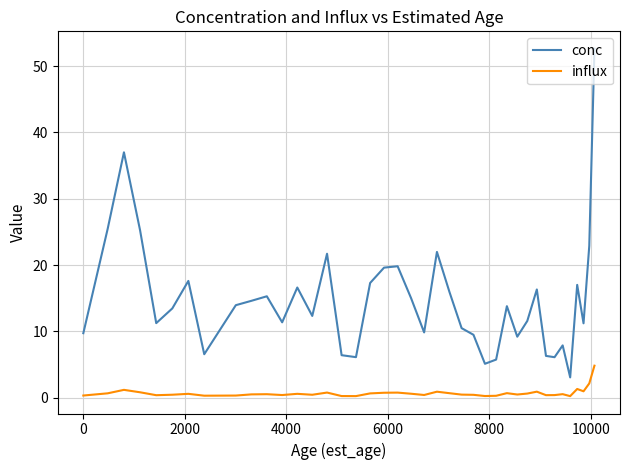

What is the difference between the maximum and minimum values in the conc series?

49.6